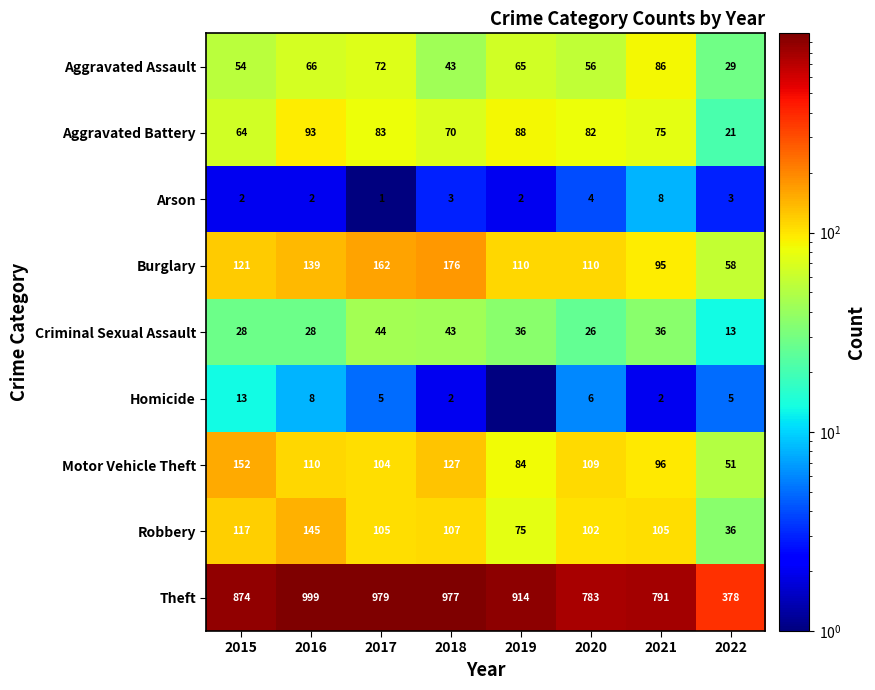

How many Arson values are between 2 and 4?

6